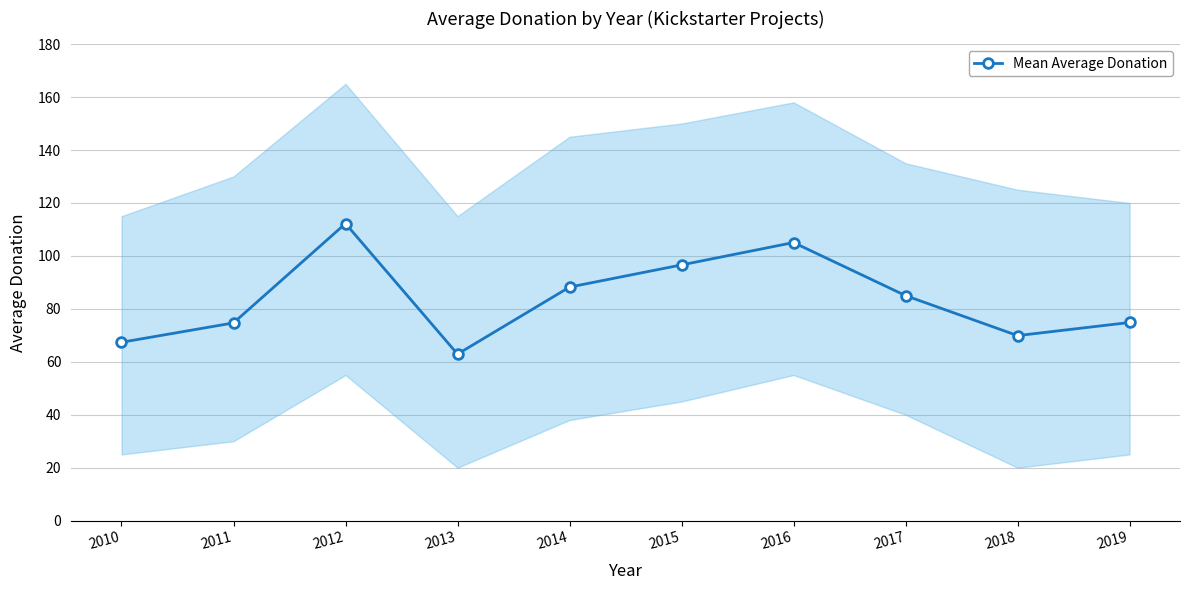

Between 2011 and 2012, which is larger?

2012